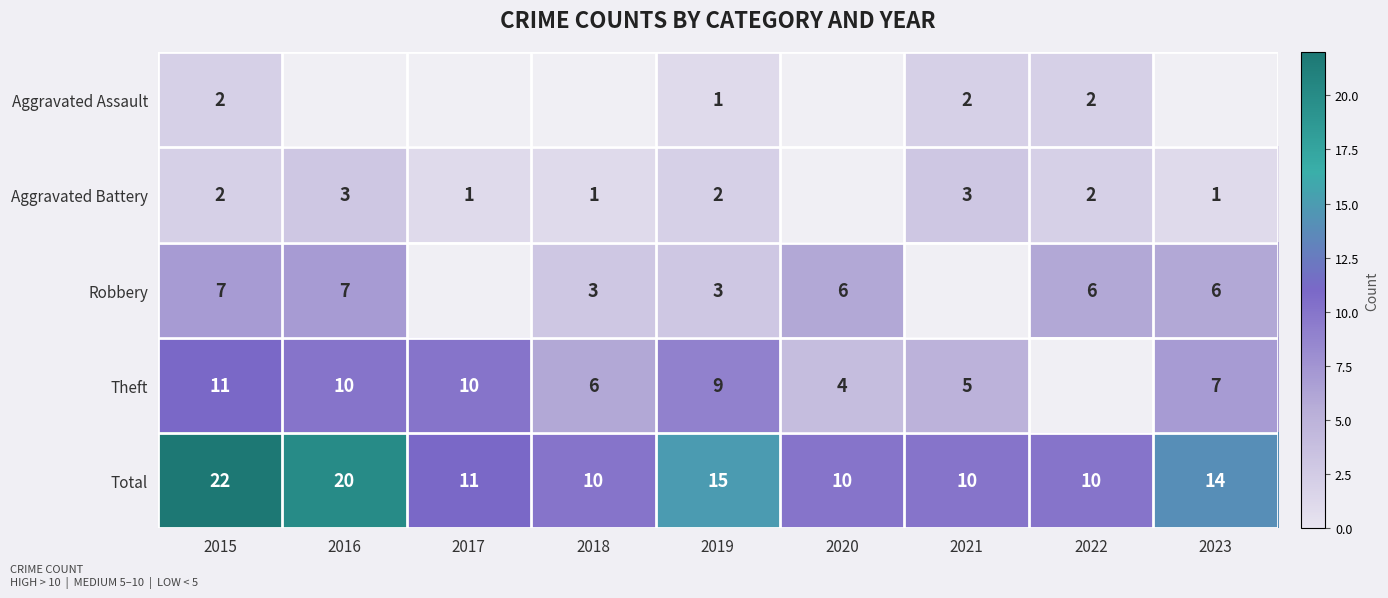

Where does the Total series first go above 11?

2015